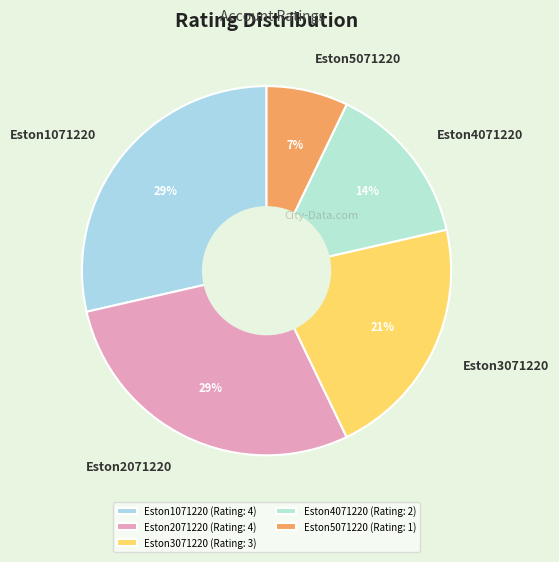

To the nearest percent, what percentage of the pie is Eston1071220?

29%